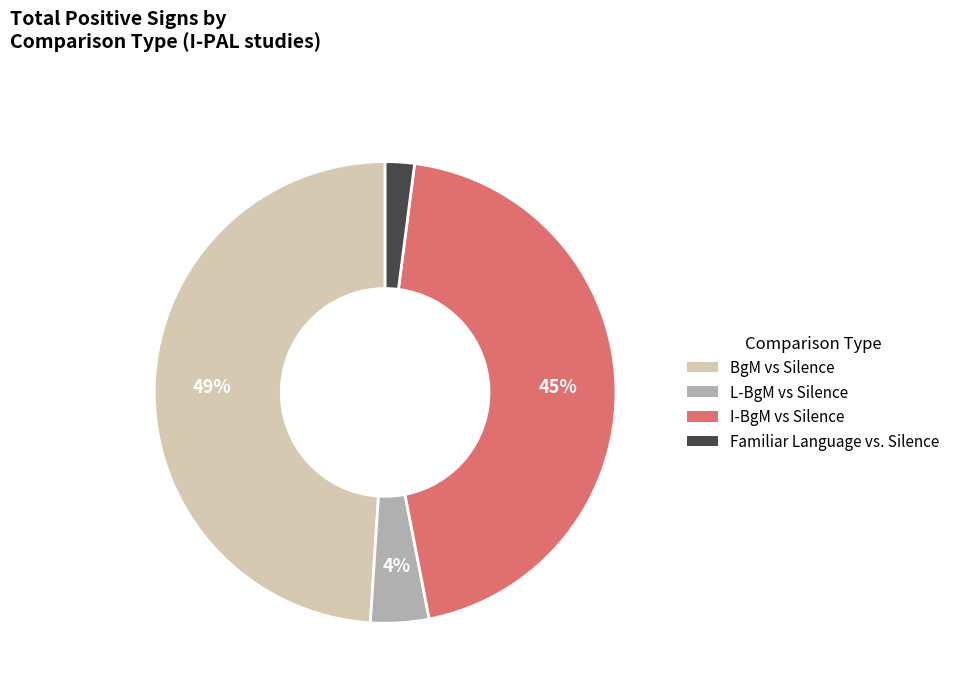

Is there any slice that represents more than half of the pie?

No